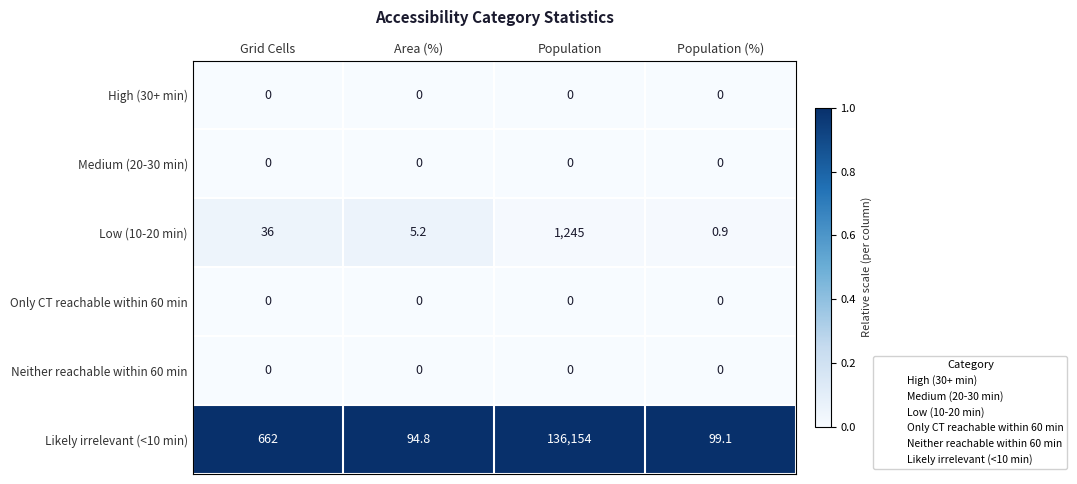

Between Grid Cells and Area (%), which series saw the biggest shift?

Likely irrelevant (<10 min)